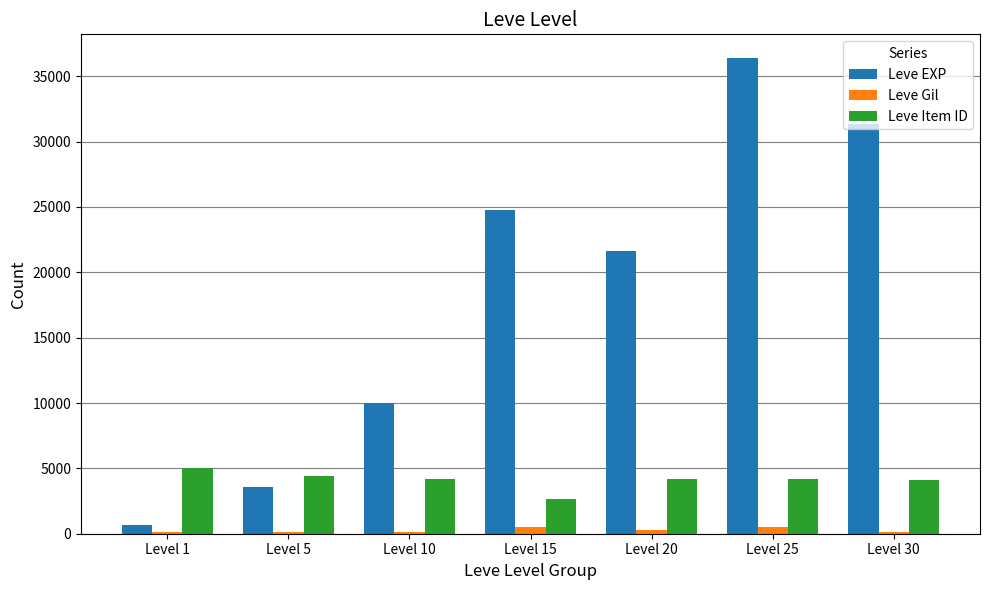

Between Level 5 and Level 25, which series saw the biggest shift?

Leve EXP